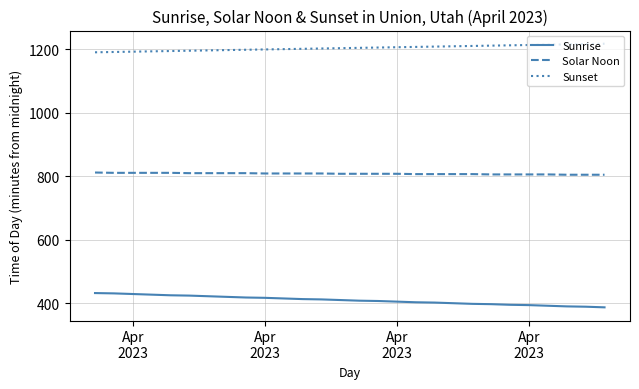

What is the difference between the maximum and minimum values in the Sunset series?

27